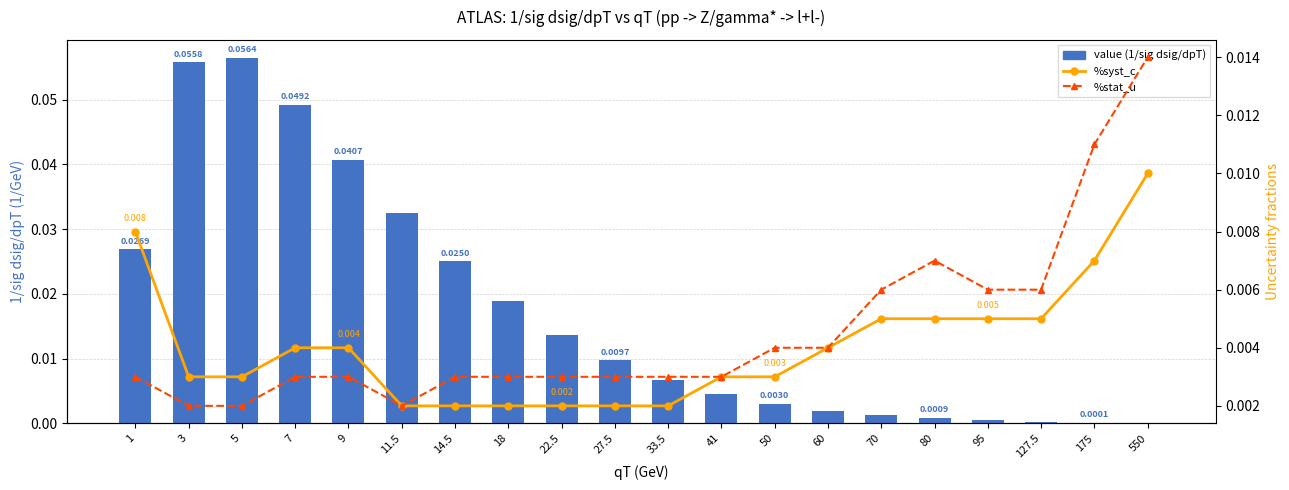

Which label corresponds to the smallest value in the chart?

550